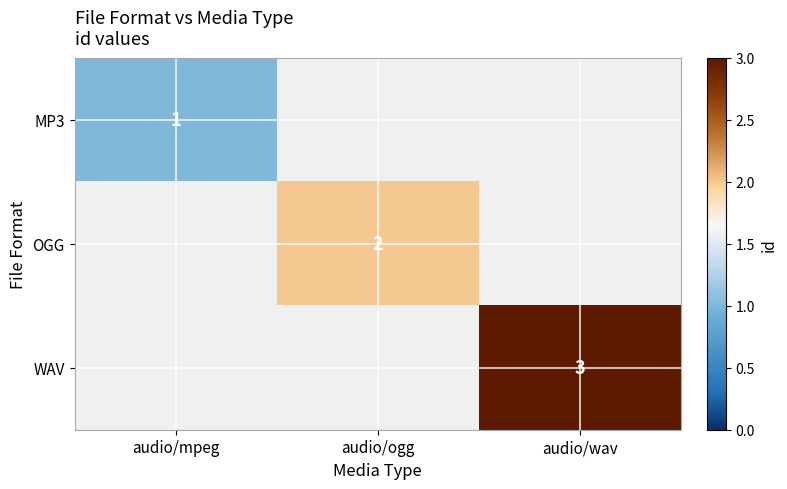

The value of WAV at audio/wav is 1. True or false?

False